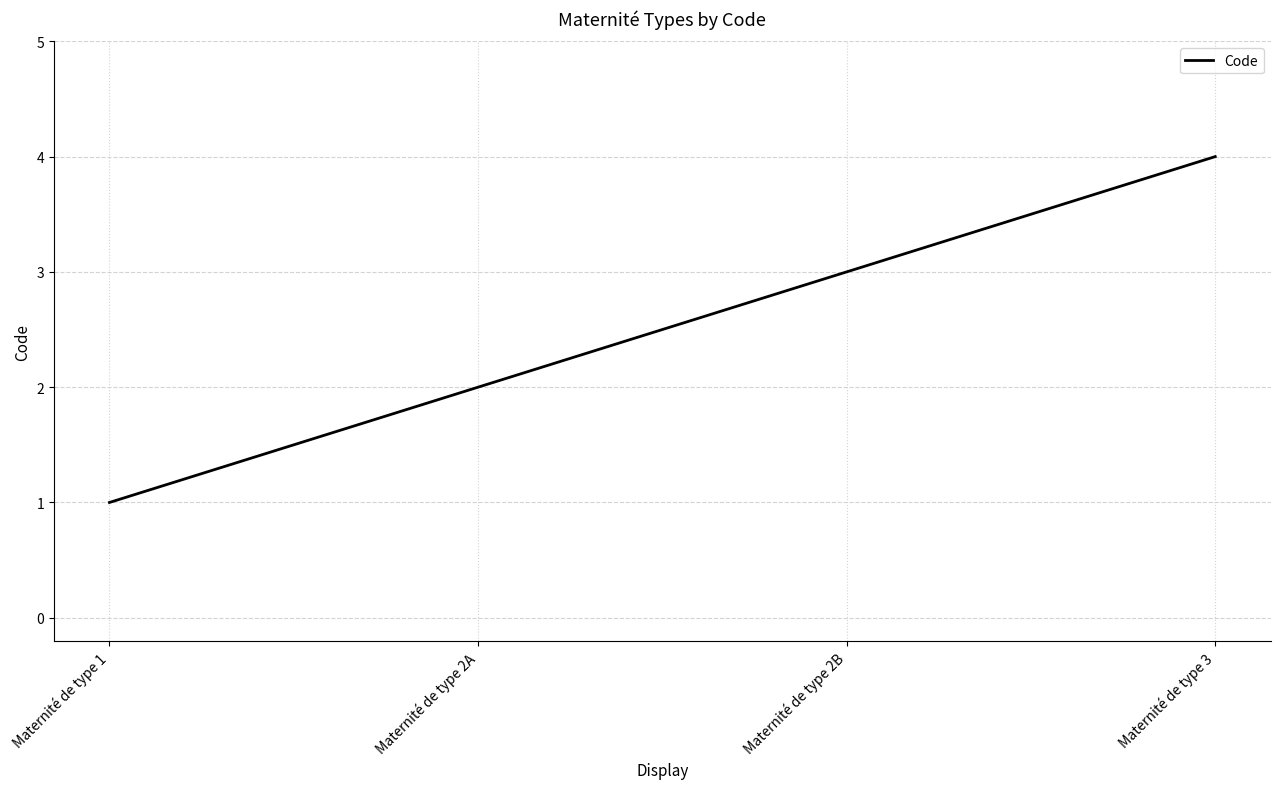

How many values are below 3?

2